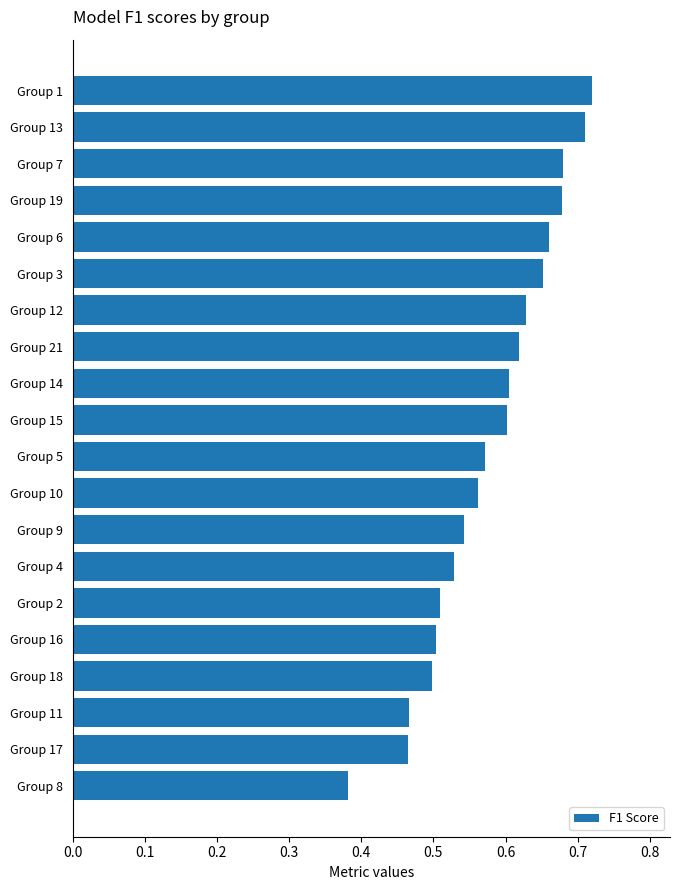

What is the difference between the maximum and minimum values?

0.3